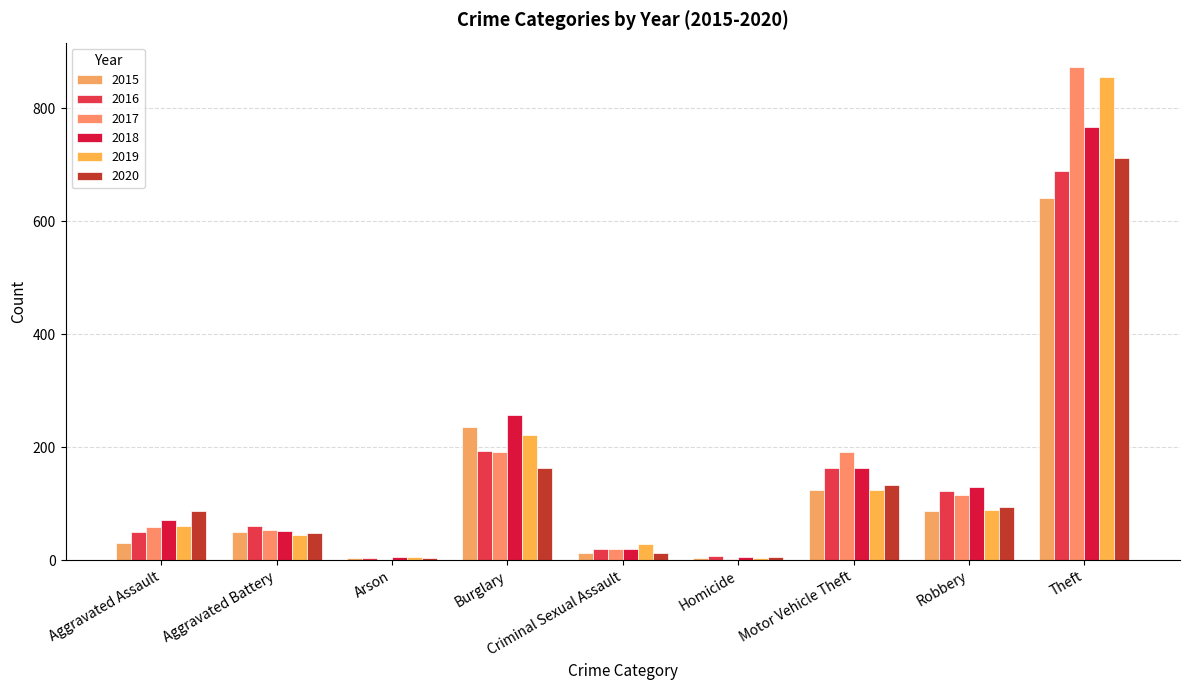

How many groups of bars are there?

9